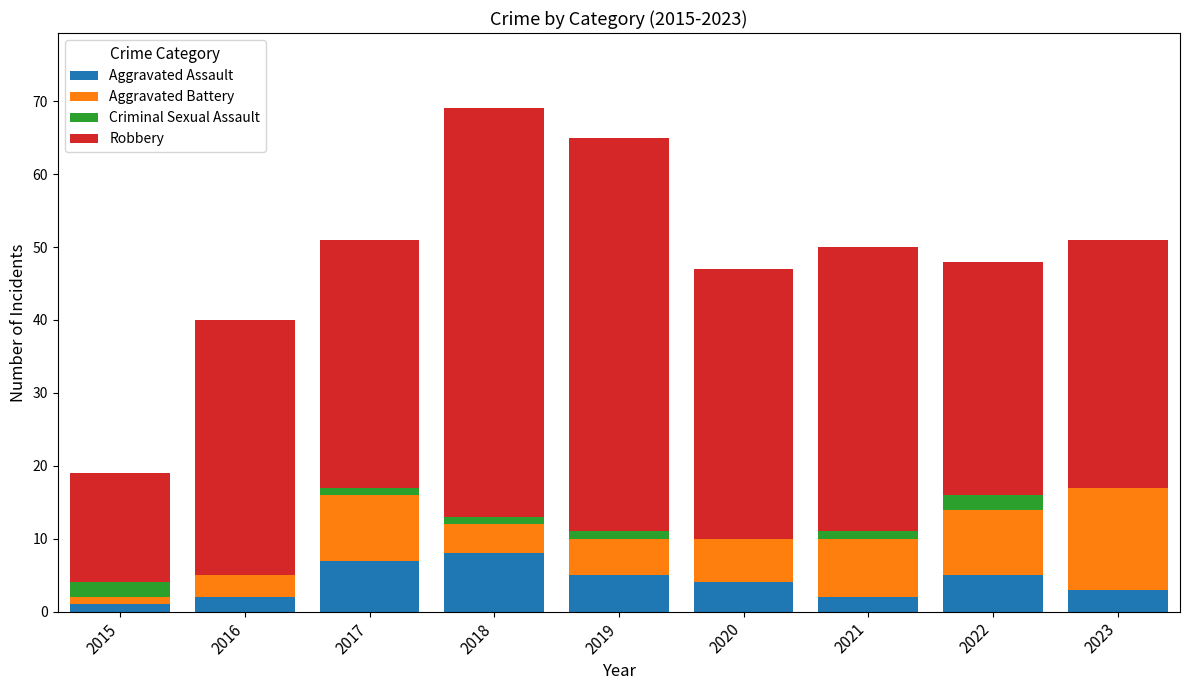

Count the number of categories in the chart.

9